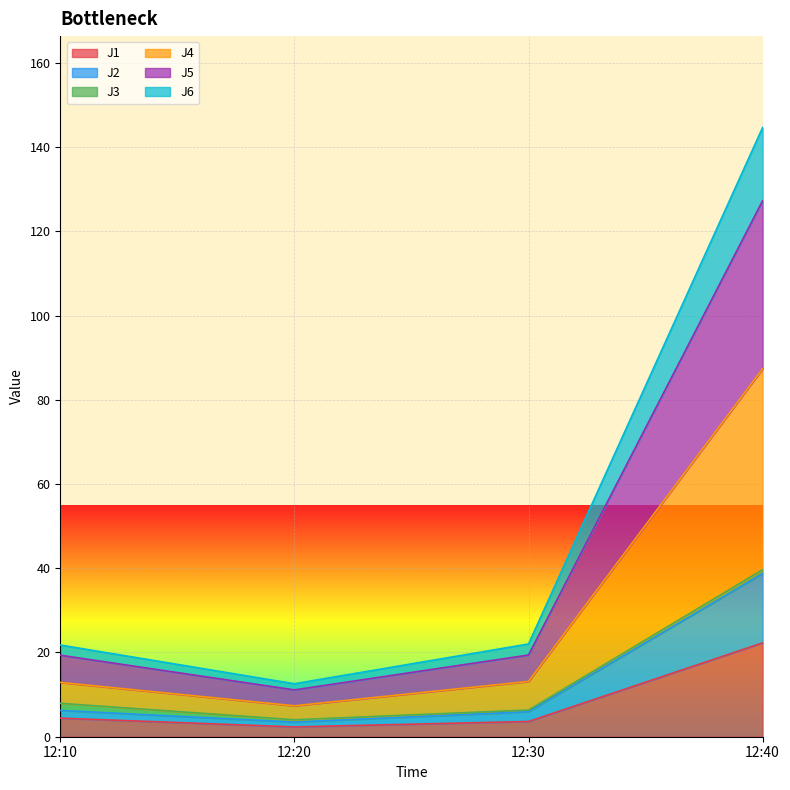

How many data points in J1 are less than 4?

2